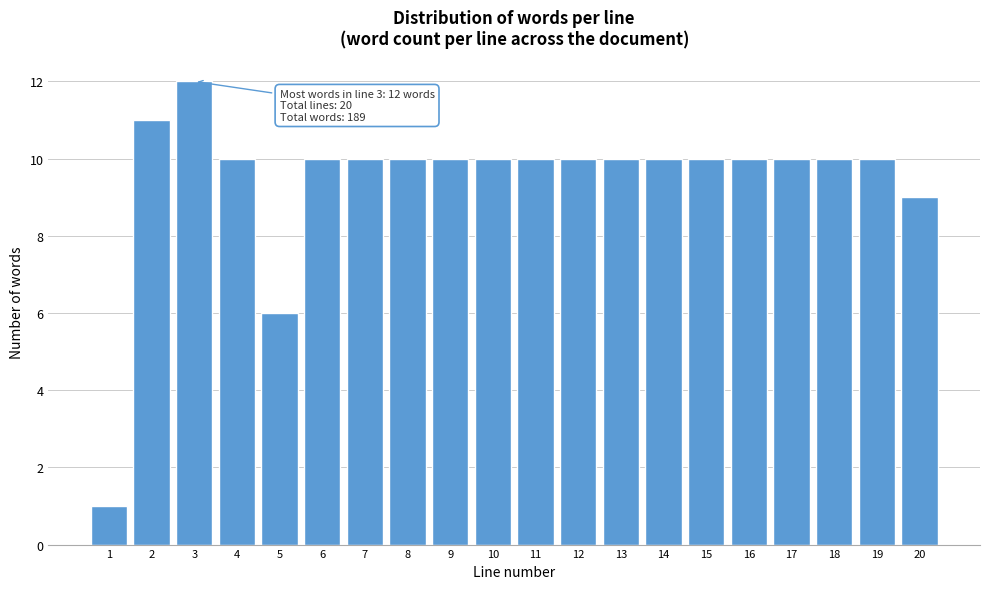

Reading left to right, extract all data points from this chart.

1=1	2=11	3=12	4=10	5=6	6=10	7=10	8=10	9=10	10=10	11=10	12=10	13=10	14=10	15=10	16=10	17=10	18=10	19=10	20=9